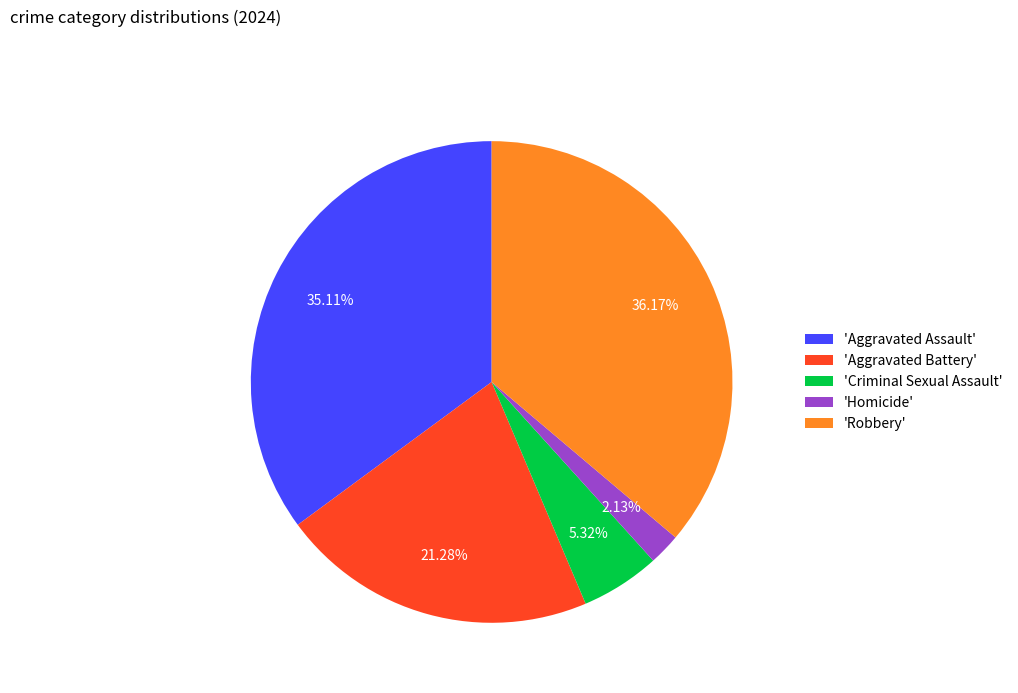

What is the ratio of the value at 'Aggravated Battery' to the value at 'Criminal Sexual Assault'?

4.0